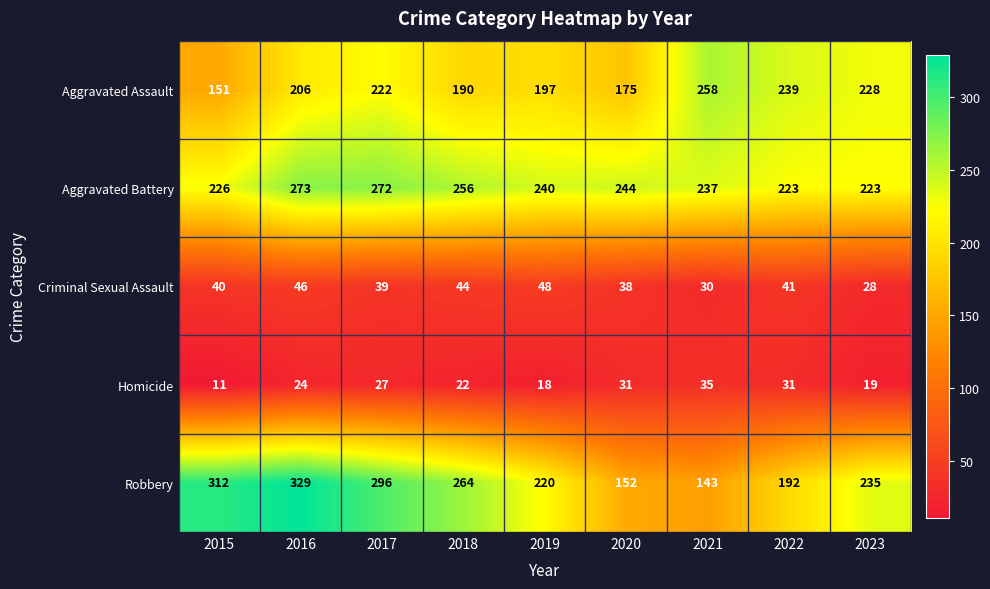

What is the total value across all series at 2023?

733